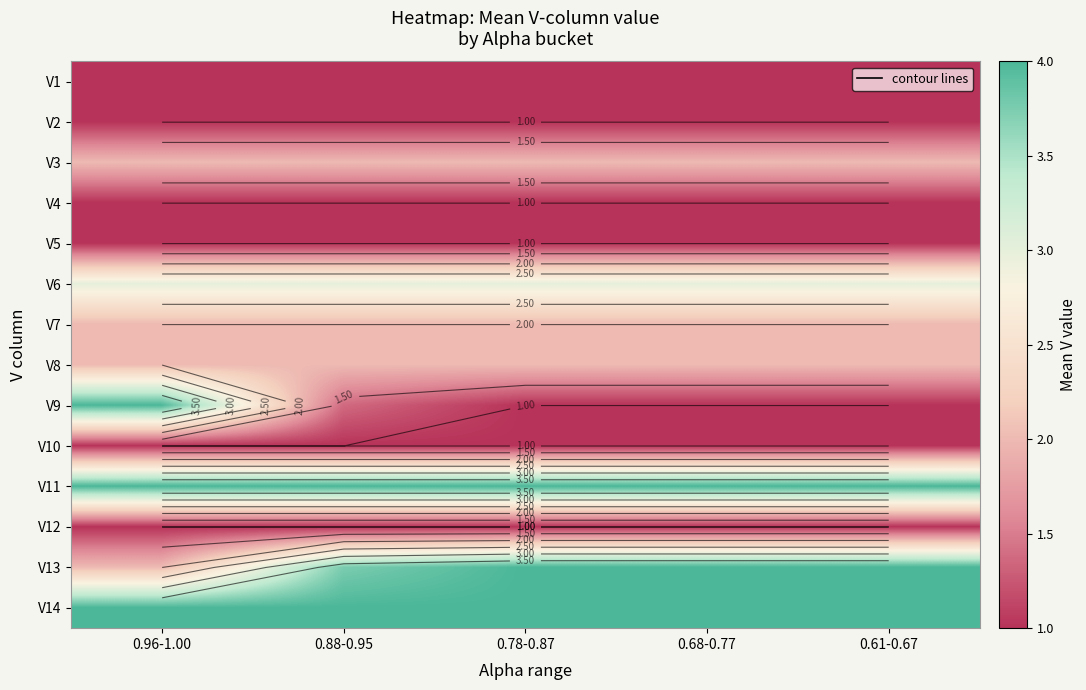

Is the value of V2 at 0.61-0.67 greater than the value of V4 at 0.96-1.00?

No